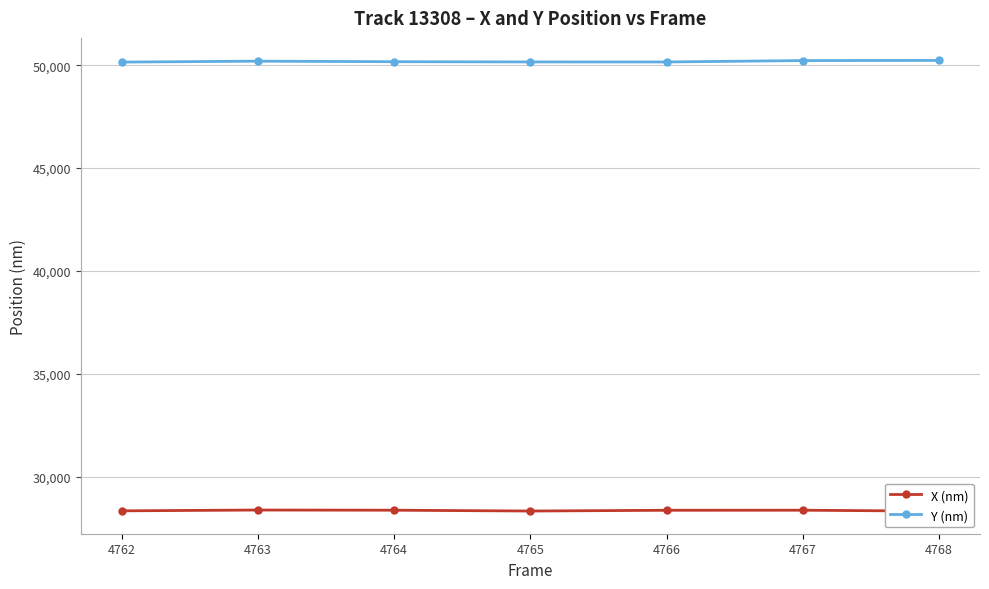

Reading left to right, extract all data points from this chart.

X (nm): 28341.8	28381.3	28372.7	28333.0	28369.4	28372.2	28325.2
Y (nm): 50153.1	50198.3	50172.4	50161.3	50159.8	50227.5	50234.6